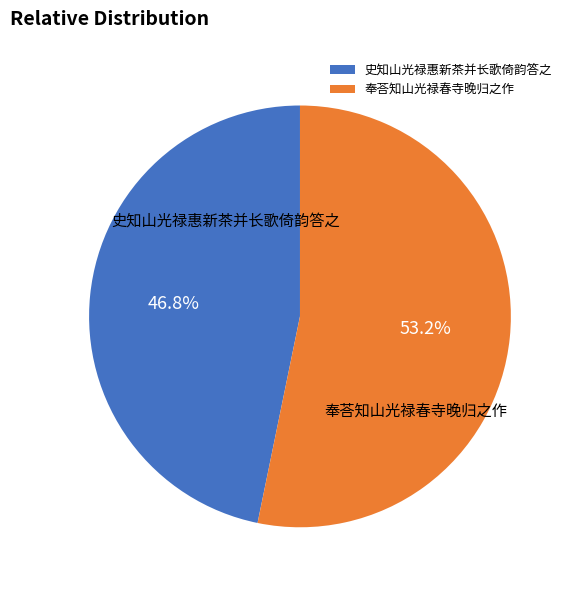

Rank the categories by value from highest to lowest.

奉荅知山光禄春寺晚归之作, 史知山光禄惠新茶并长歌倚韵答之